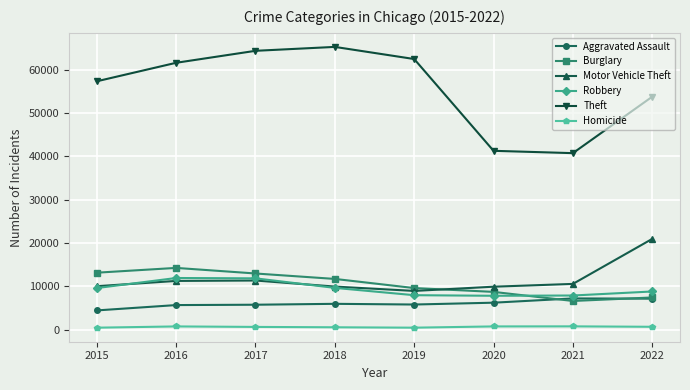

How many categories are shown in the chart?

8